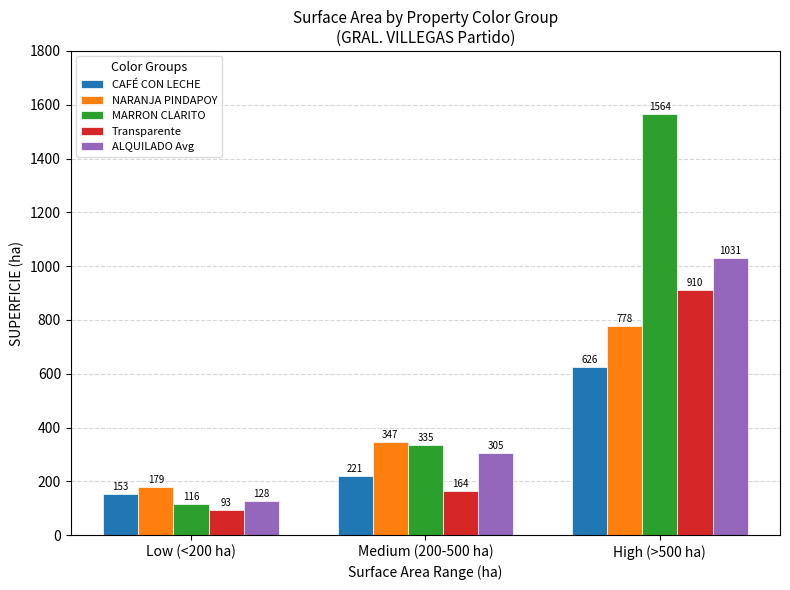

What are all the series names shown in the legend?

CAFÉ CON LECHE, NARANJA PINDAPOY, MARRON CLARITO, Transparente, ALQUILADO Avg